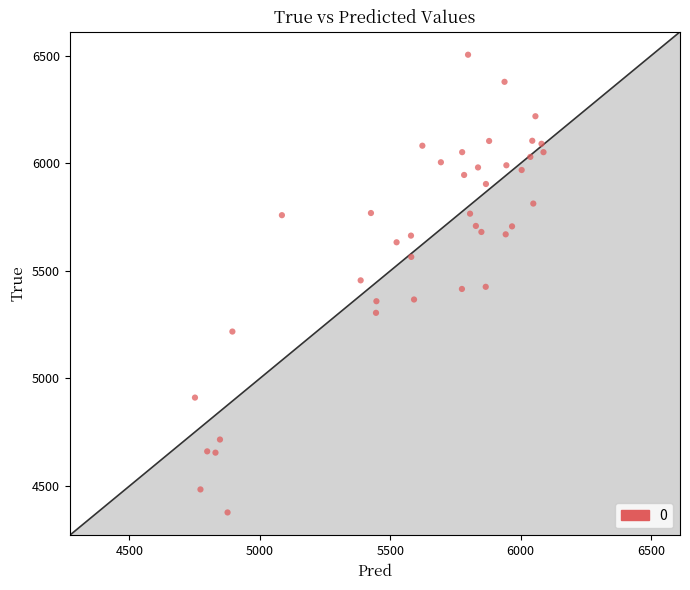

What is the range of Y values (max minus min)?

2128